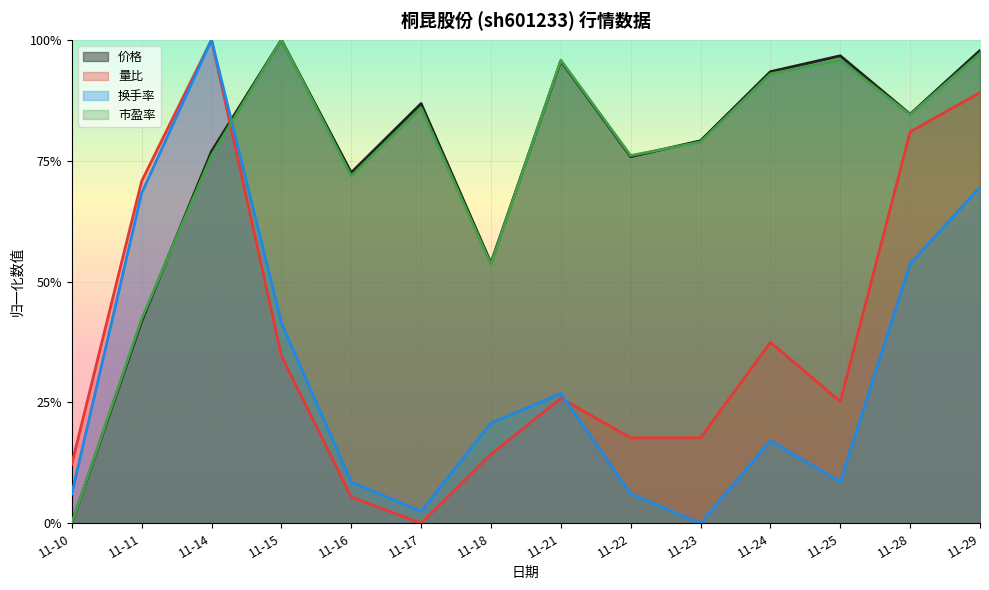

Reading left to right, list all the values displayed in this chart.

价格: 11-10=0.0	11-11=0.4	11-14=0.8	11-15=1.0	11-16=0.7	11-17=0.9	11-18=0.5	11-21=1.0	11-22=0.8	11-23=0.8	11-24=0.9	11-25=1.0	11-28=0.8	11-29=1.0
量比: 11-10=0.1	11-11=0.7	11-14=1.0	11-15=0.3	11-16=0.1	11-17=0.0	11-18=0.1	11-21=0.3	11-22=0.2	11-23=0.2	11-24=0.4	11-25=0.3	11-28=0.8	11-29=0.9
换手率: 11-10=0.1	11-11=0.7	11-14=1.0	11-15=0.4	11-16=0.1	11-17=0.0	11-18=0.2	11-21=0.3	11-22=0.1	11-23=0.0	11-24=0.2	11-25=0.1	11-28=0.5	11-29=0.7
市盈率: 11-10=0.0	11-11=0.4	11-14=0.8	11-15=1.0	11-16=0.7	11-17=0.9	11-18=0.5	11-21=1.0	11-22=0.8	11-23=0.8	11-24=0.9	11-25=1.0	11-28=0.8	11-29=1.0